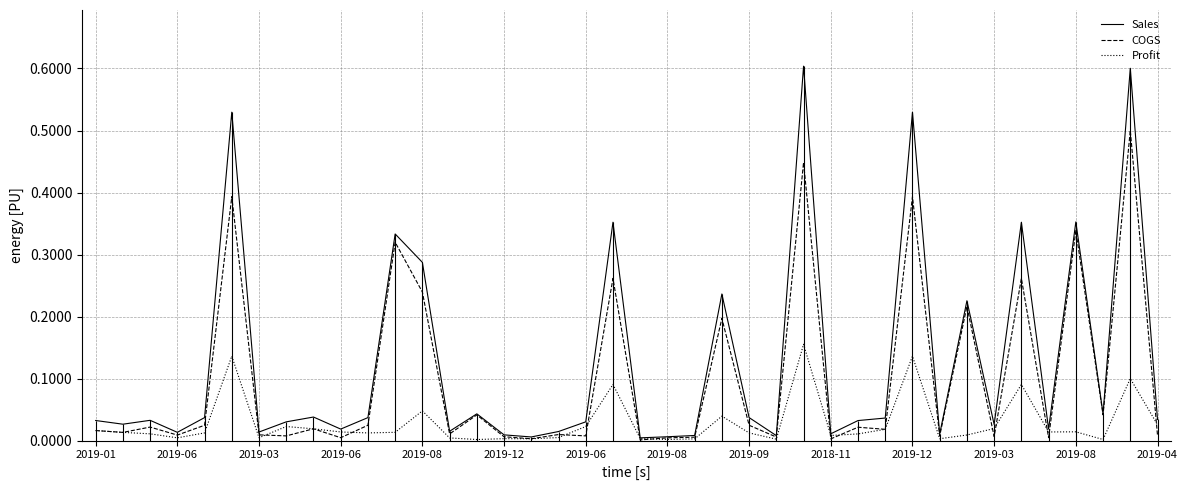

Is it true that Sales equals 0.4 at 2019-08?

True